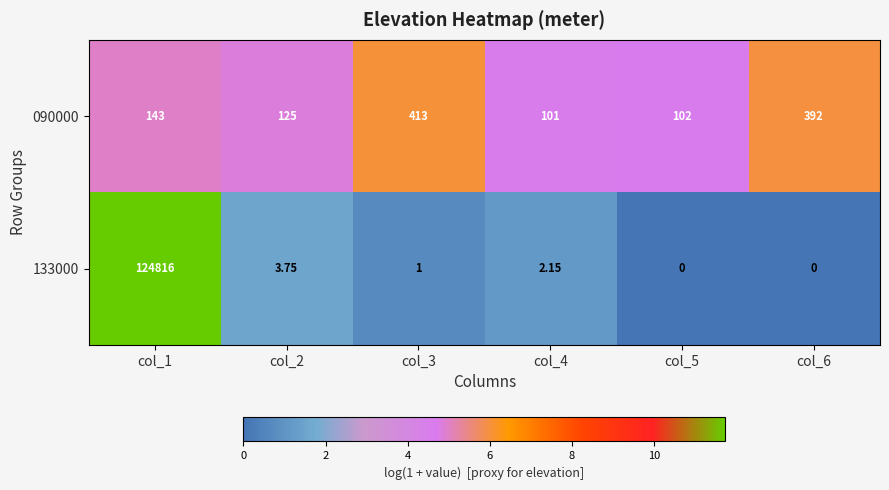

Is the value of 090000 at col_1 greater than the value of 133000 at col_3?

Yes